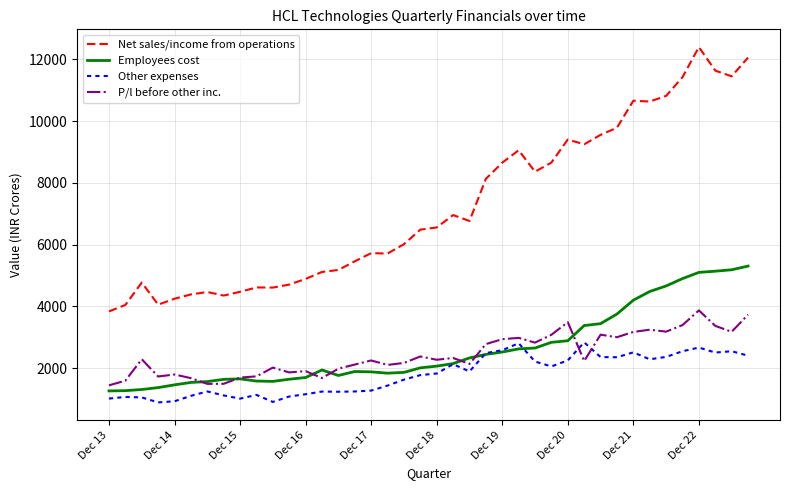

Which series has the largest range (max minus min)?

Net sales/income from operations